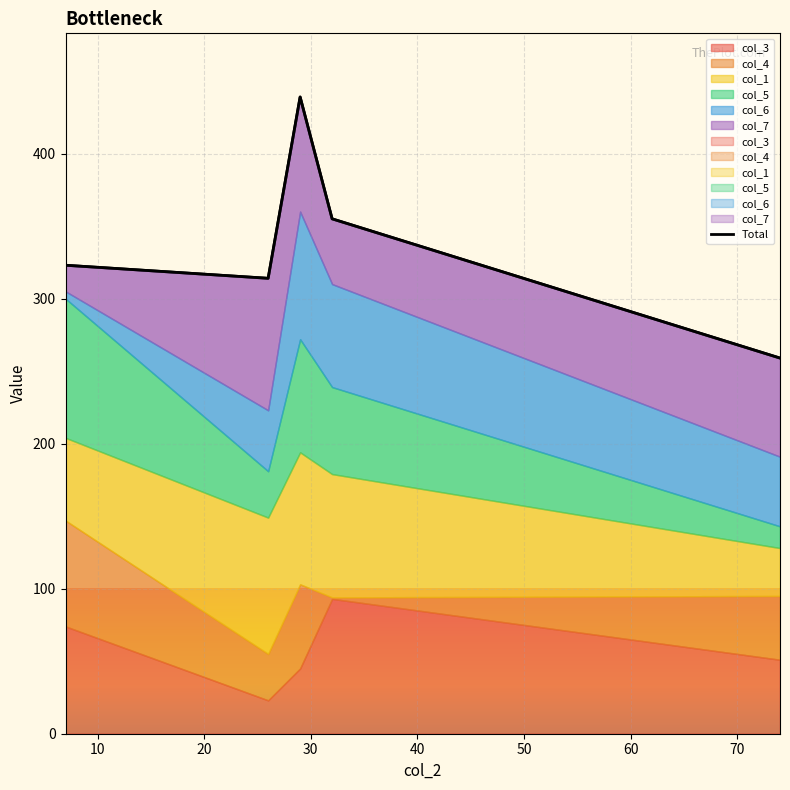

How many lines are shown in the chart?

1